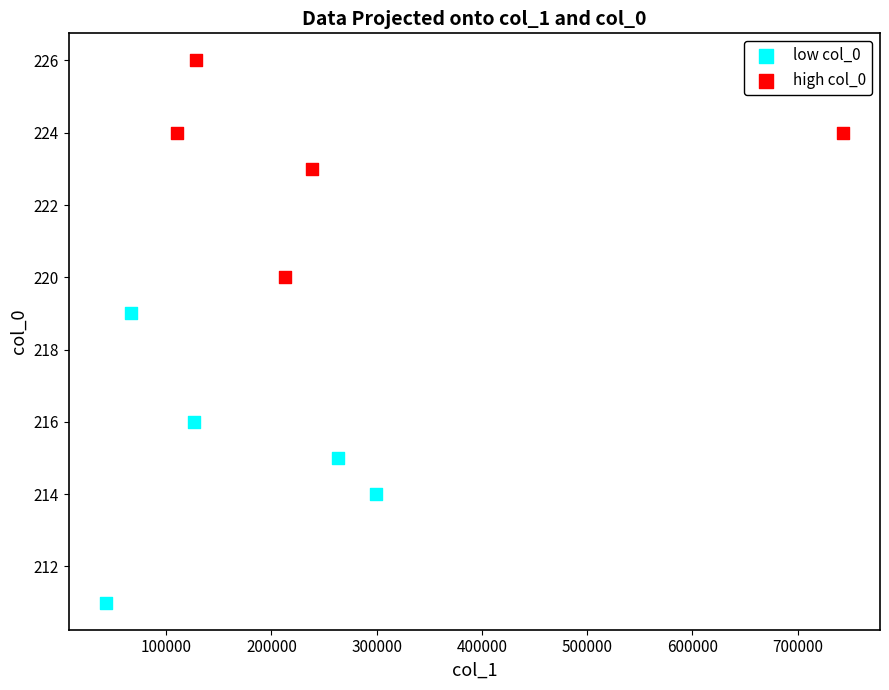

Which series reaches the maximum Y coordinate?

high col_0